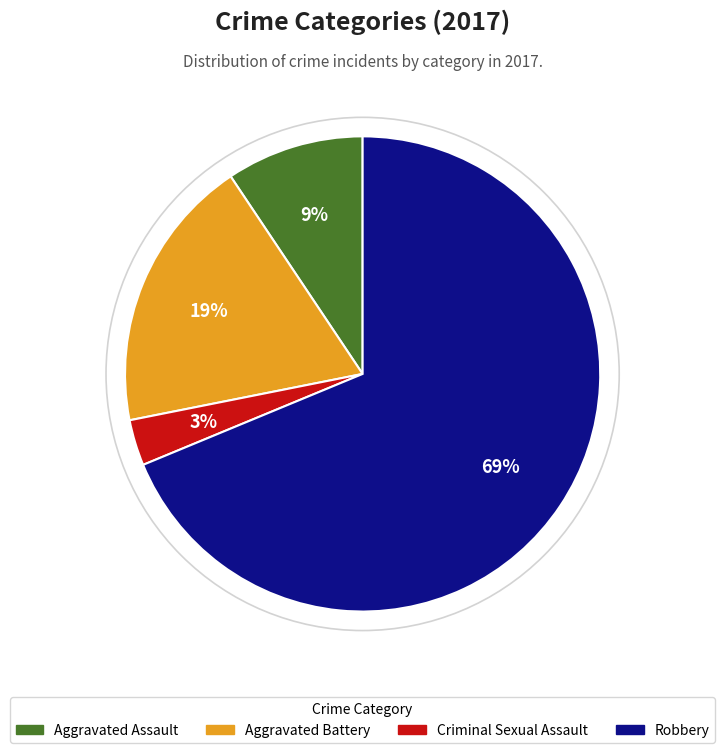

True or false: Aggravated Battery accounts for 19% of the total.

True